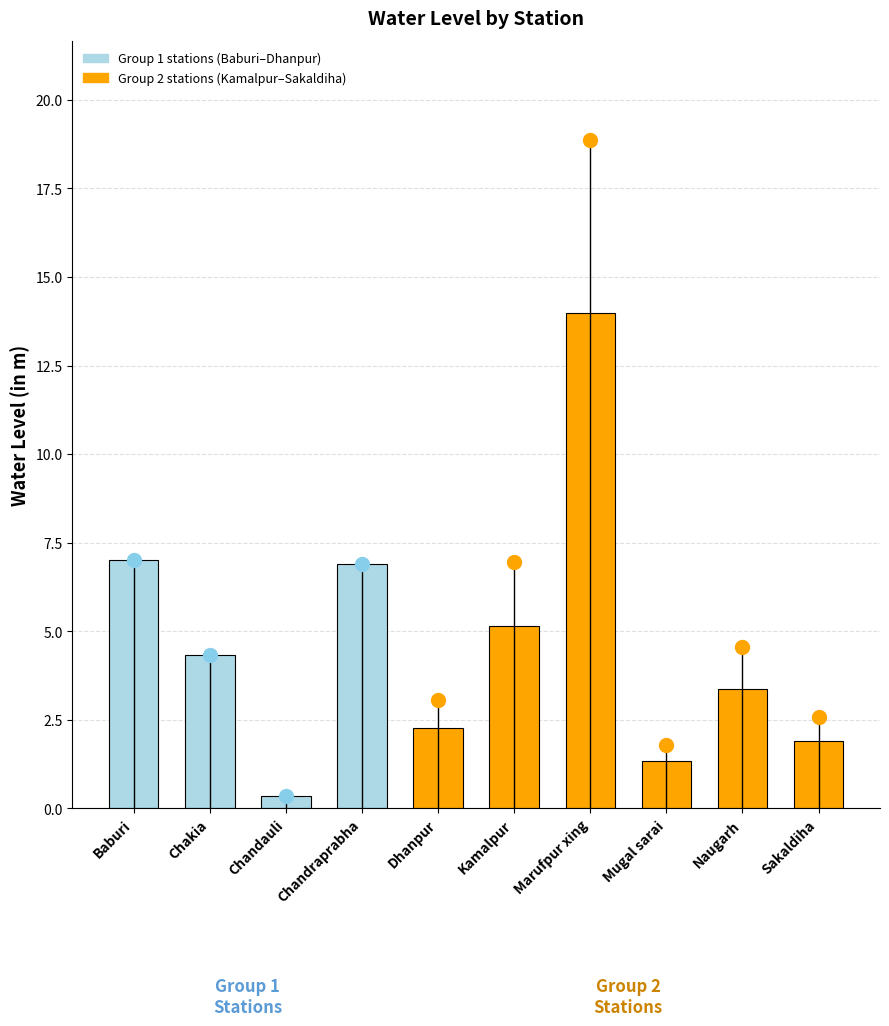

What is the difference between the maximum and minimum values?

13.6